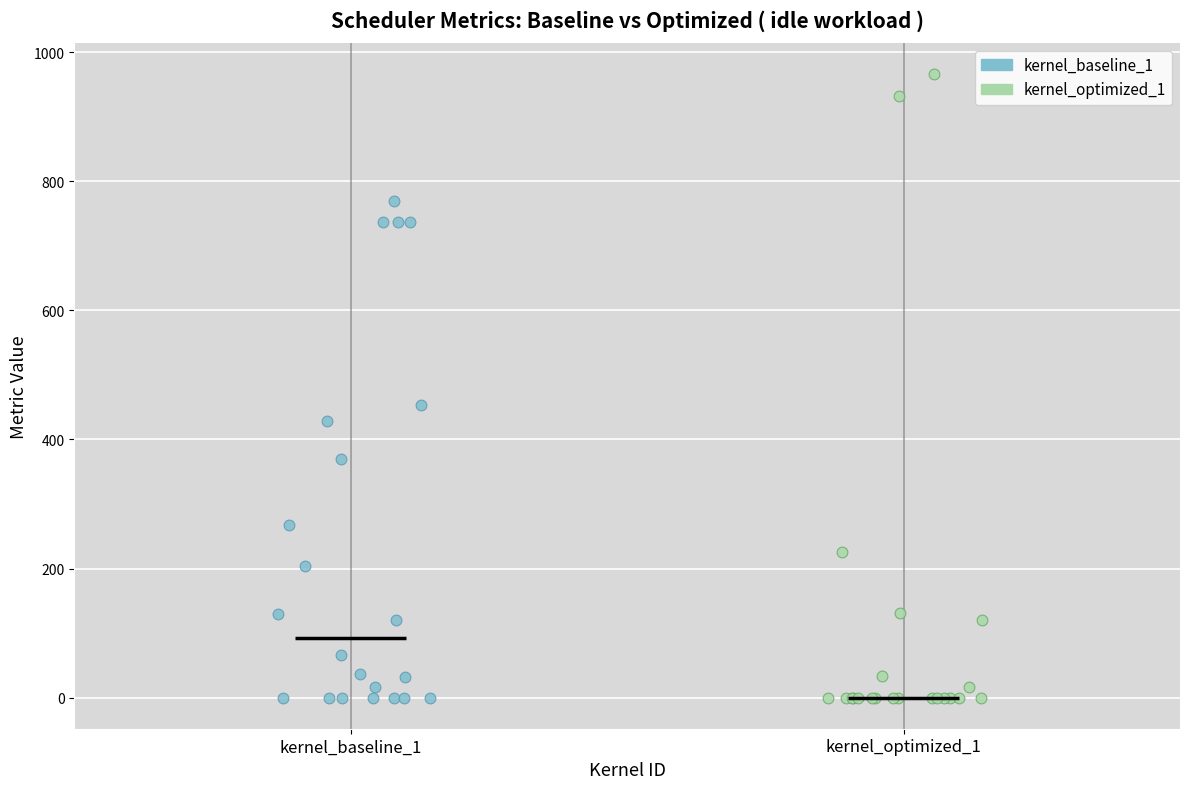

Which series contains the highest Y value?

kernel_optimized_1